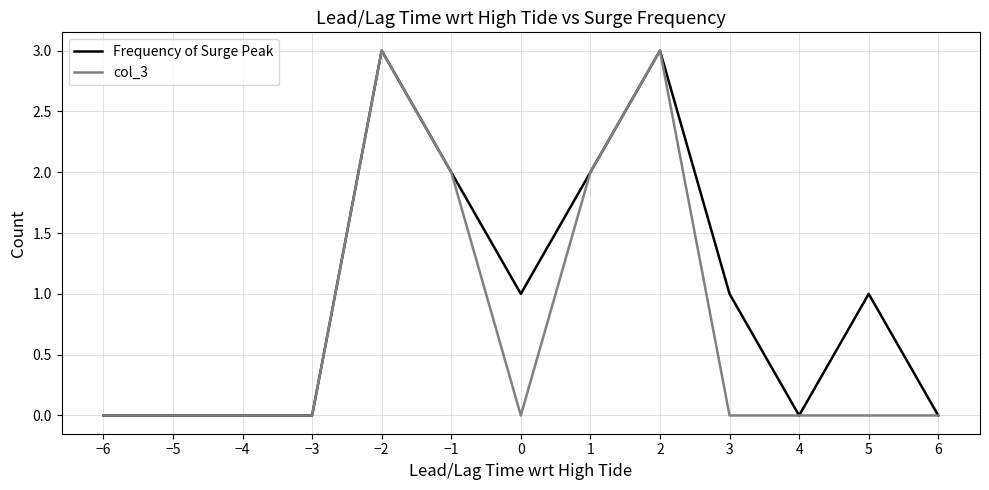

Reading left to right, extract all data points from this chart.

Frequency of Surge Peak: −6=0	−5=0	−4=0	−3=0	−2=3	−1=2	0=1	1=2	2=3	3=1	4=0	5=1	6=0
col_3: −6=0	−5=0	−4=0	−3=0	−2=3	−1=2	0=0	1=2	2=3	3=0	4=0	5=0	6=0